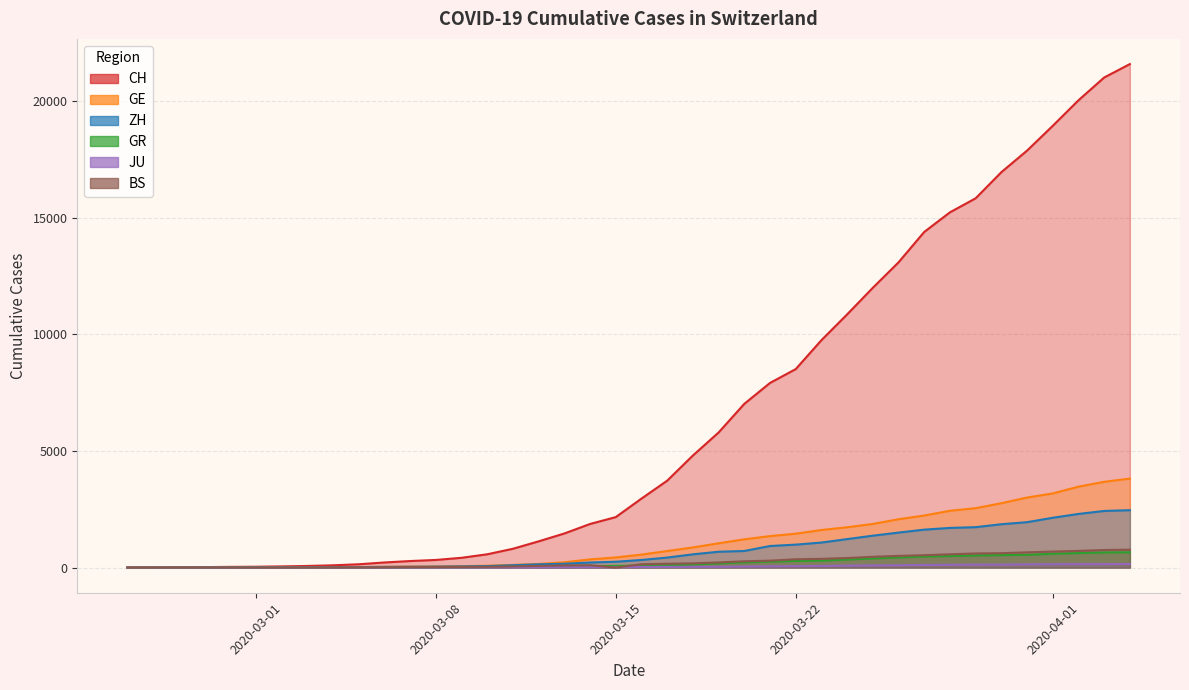

How many data points in JU are above 25?

19